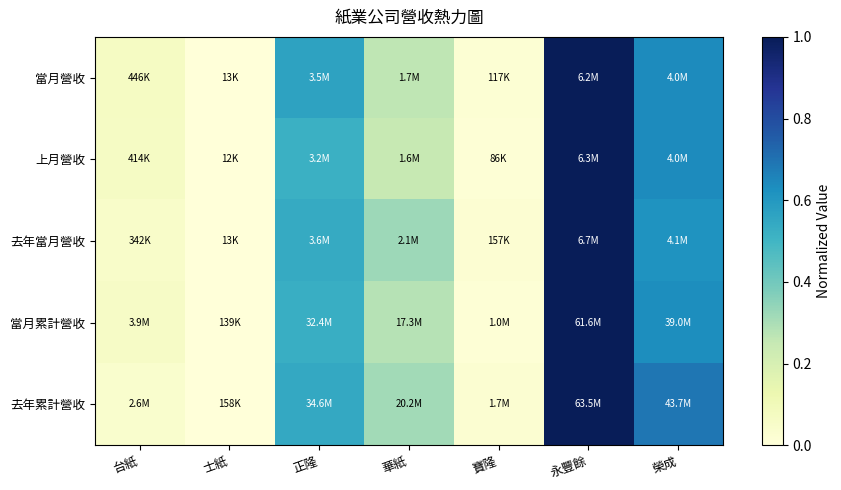

Which has a higher value, 華紙 or 永豐餘?

永豐餘